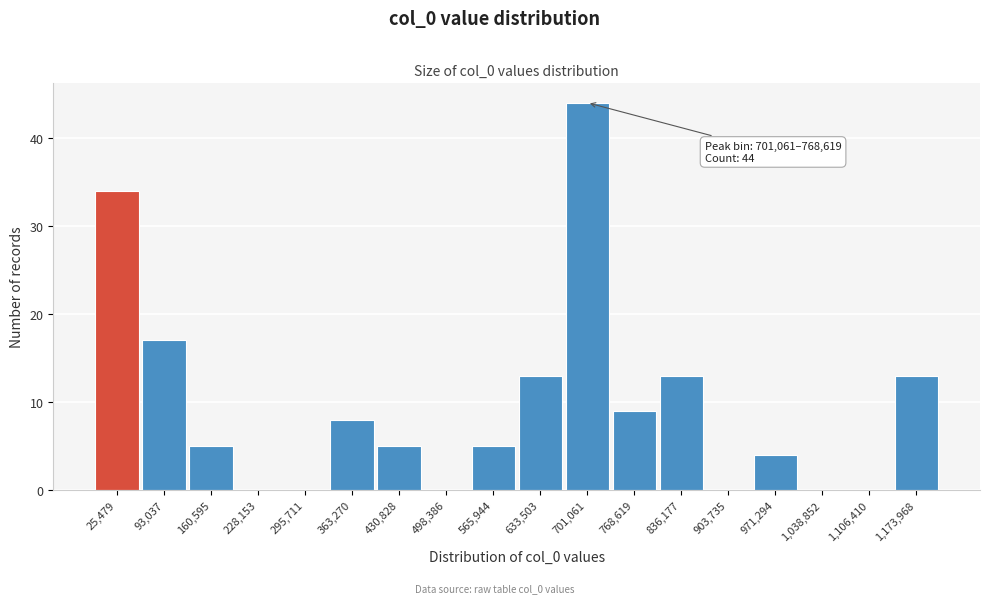

Reading left to right, list all the values displayed in this chart.

25,479=34	93,037=17	160,595=5	228,153=0	295,711=0	363,270=8	430,828=5	498,386=0	565,944=5	633,503=13	701,061=44	768,619=9	836,177=13	903,735=0	971,294=4	1,038,852=0	1,106,410=0	1,173,968=13